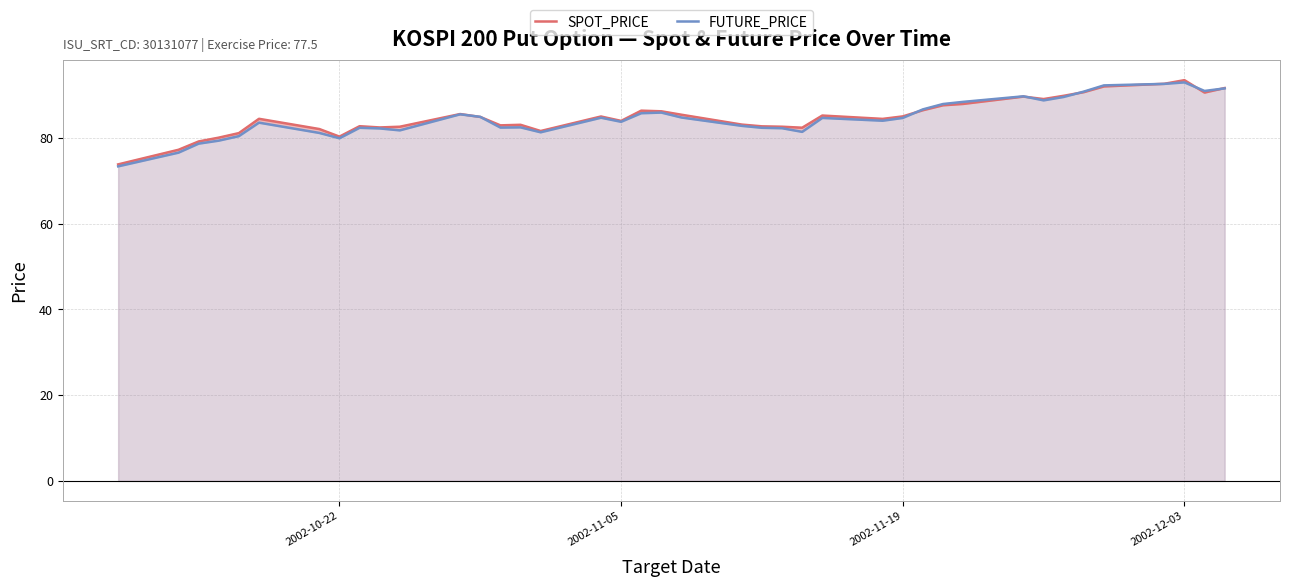

What is the maximum value for FUTURE_PRICE?

93.0